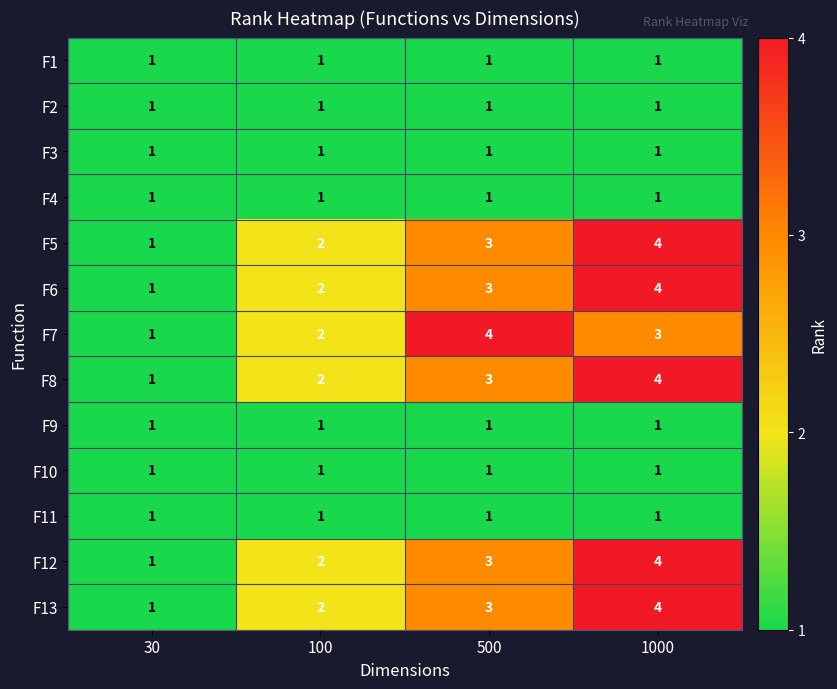

What is the difference between the highest and lowest values at 100?

1